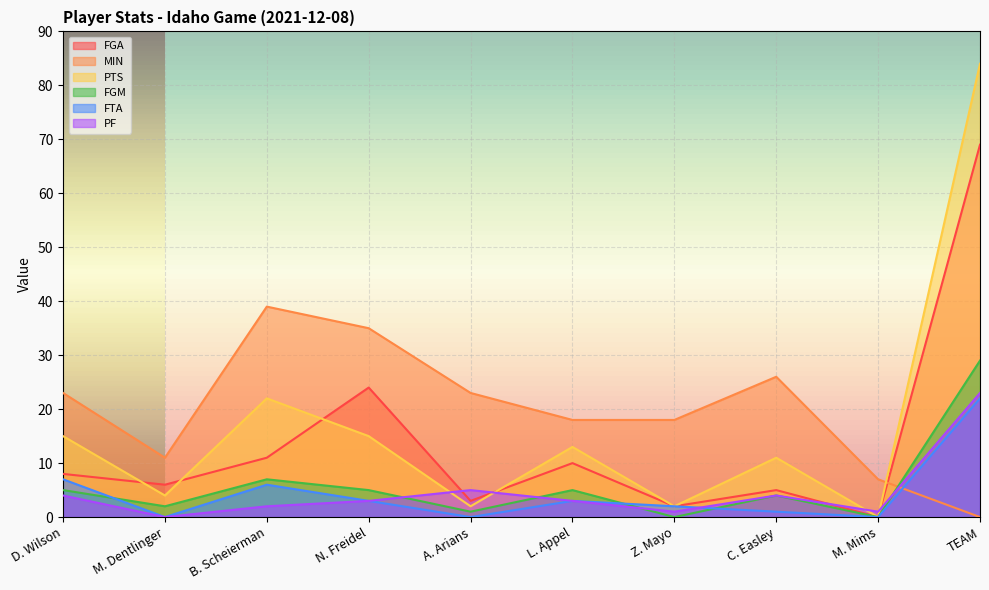

How many lines are shown in the chart?

6